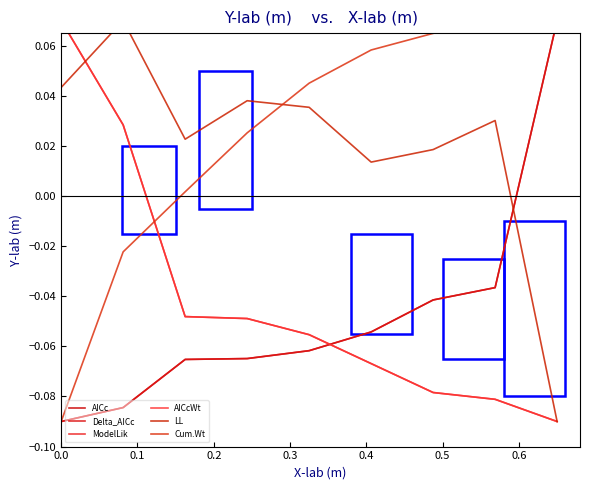

Count the number of categories in the chart.

9